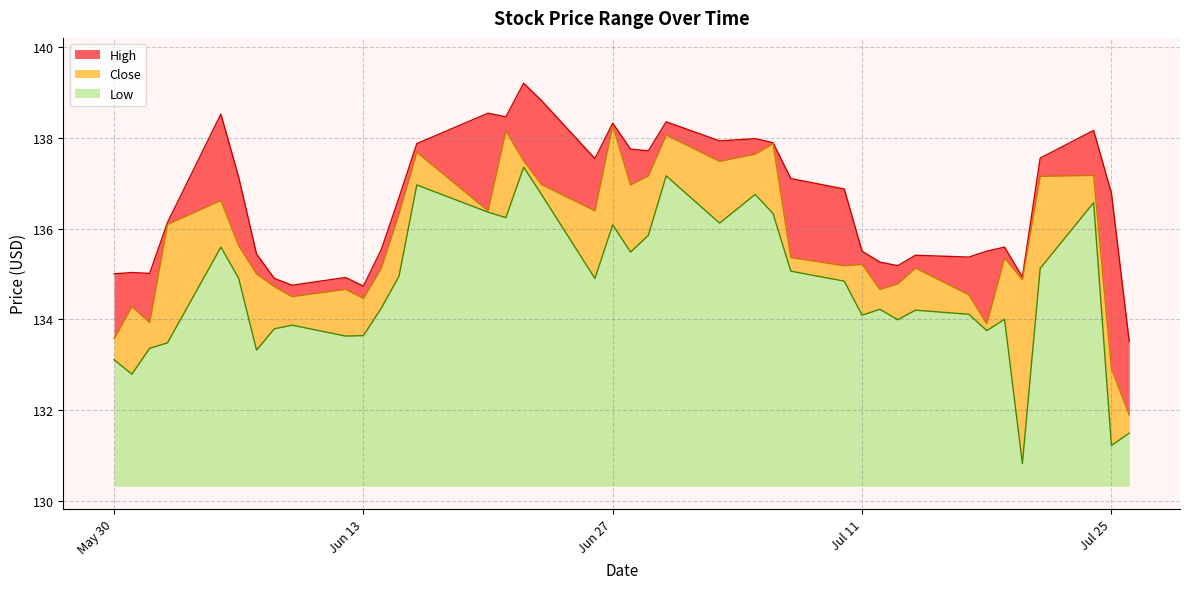

What is the total value across all series at Jul 25?

6.5